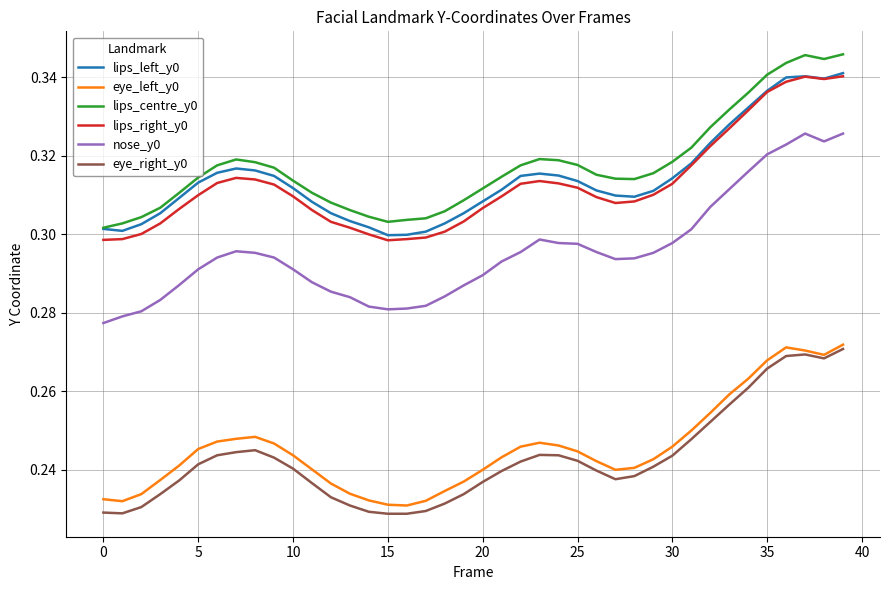

True or false: nose_y0 and eye_right_y0 cross at least once.

False